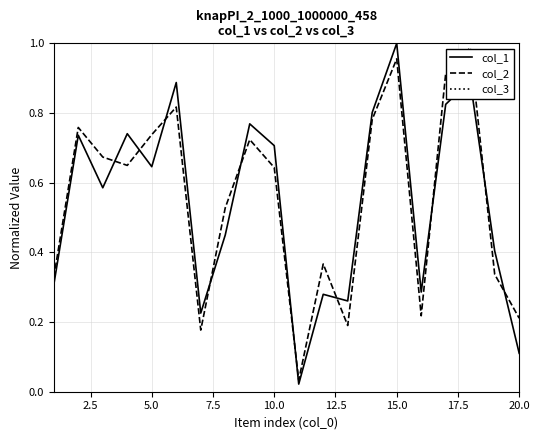

Which series ends up on top after the final intersection of col_1 and col_2?

col_2